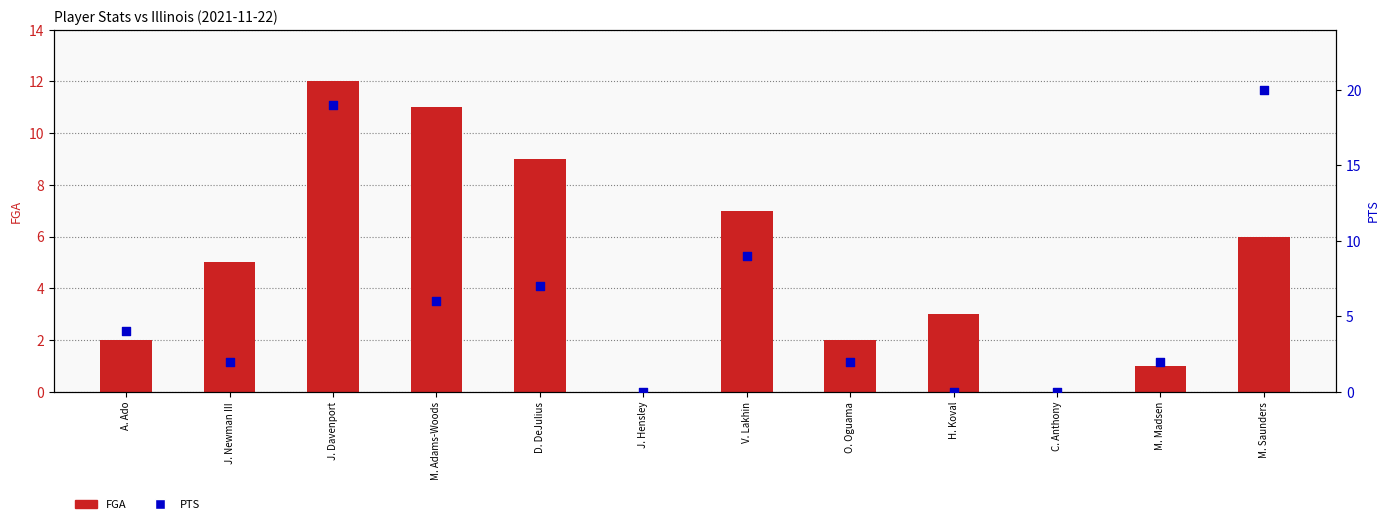

Which series contains the highest Y value?

PTS